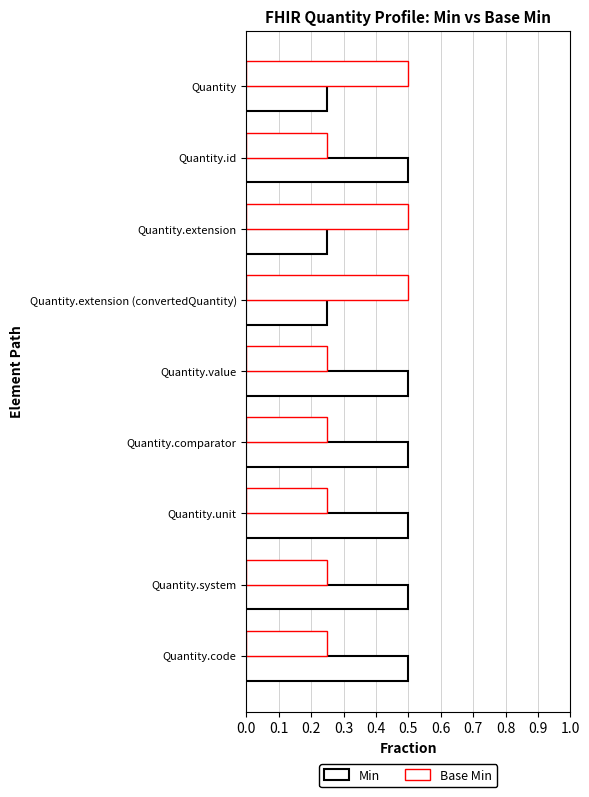

Count the number of data series in this chart.

2